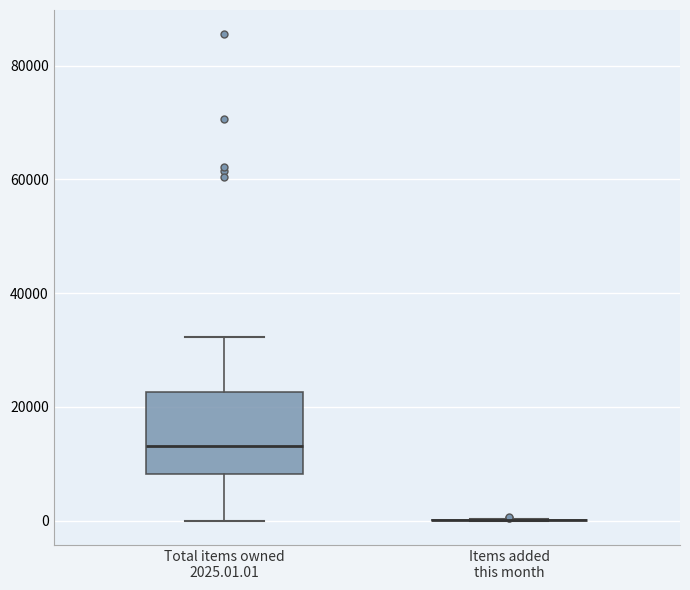

Which box is the tallest, from its lower edge to its upper edge?

Total items owned 2025.01.01